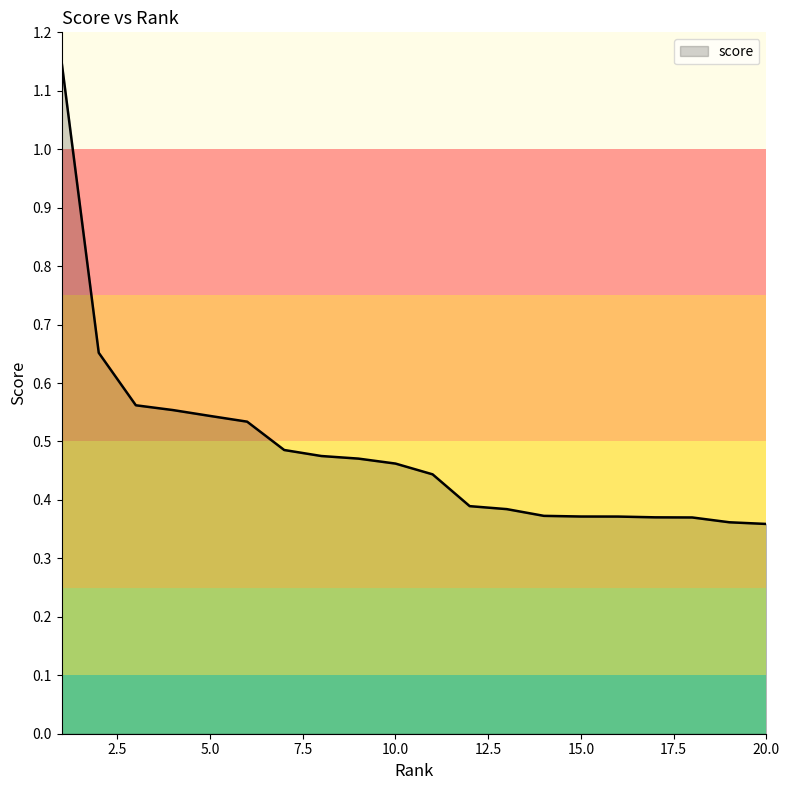

How many lines are shown in the chart?

1